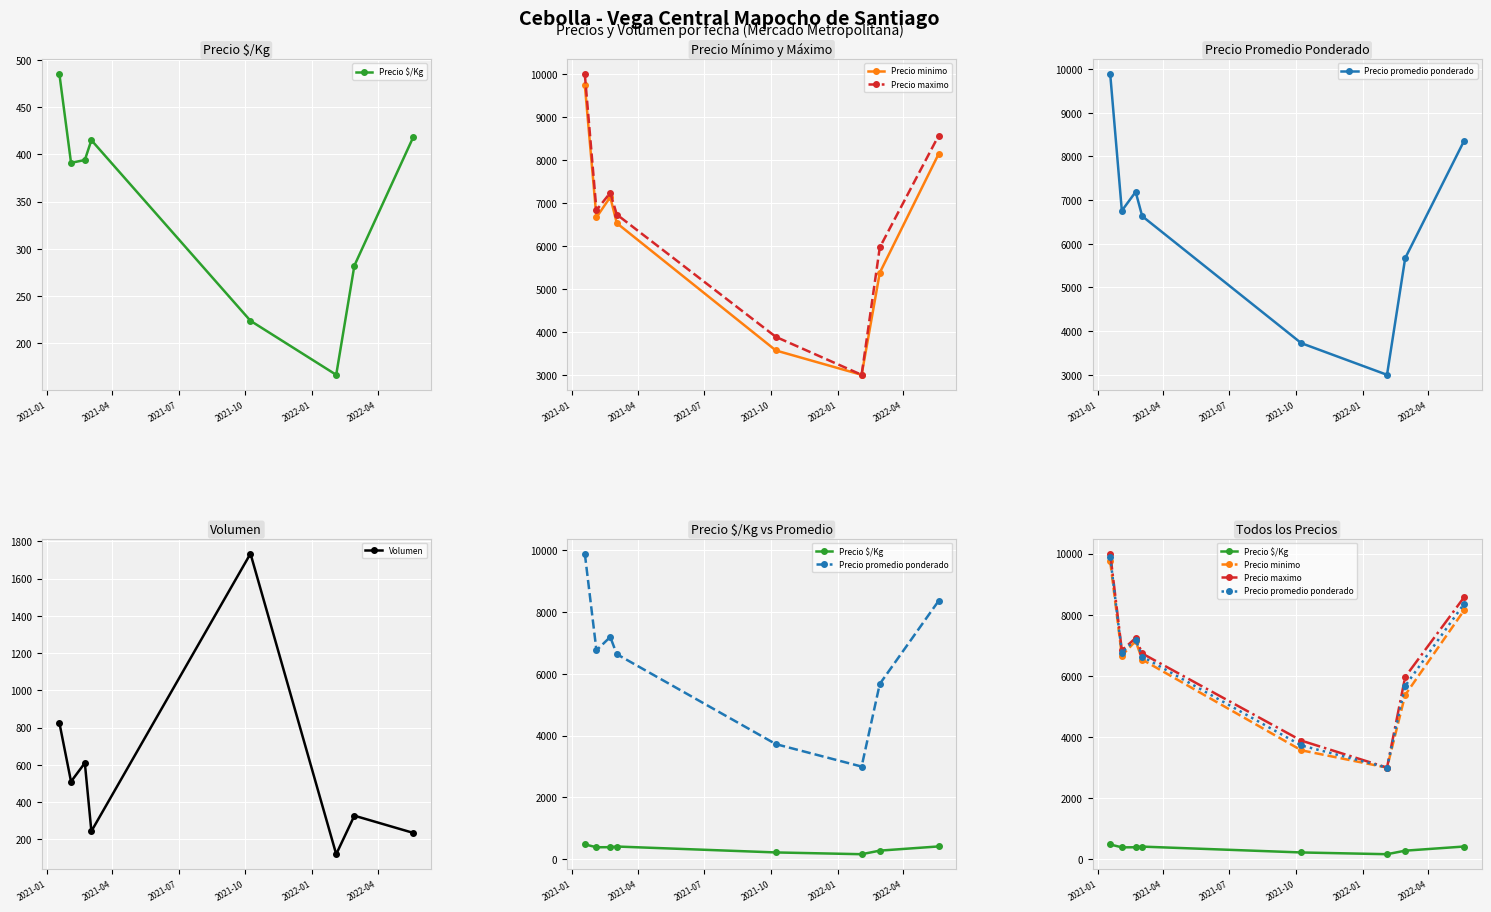

At how many categories does at least one series exceed 6329?

5